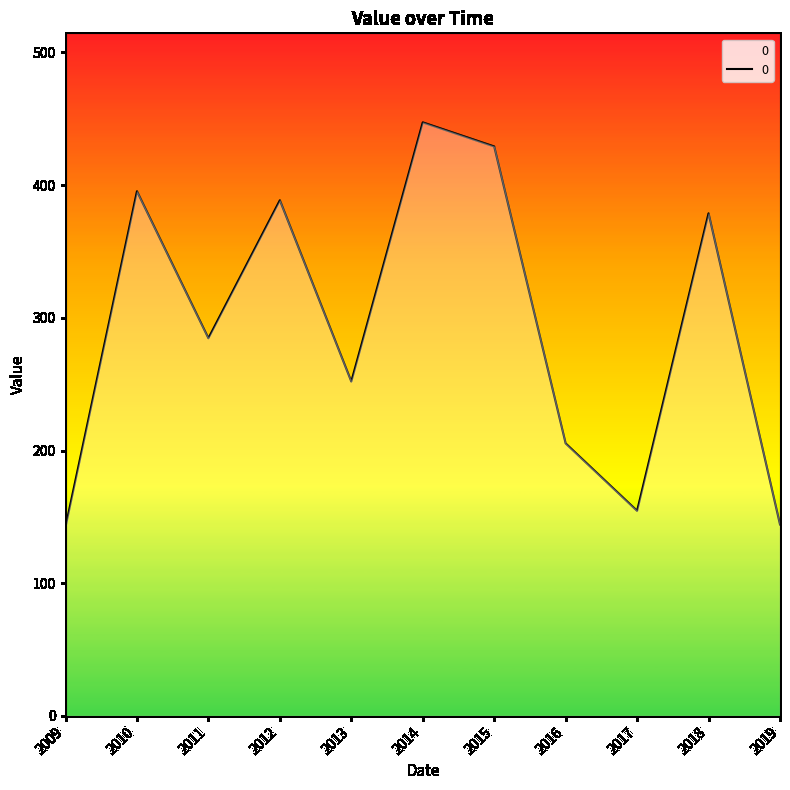

The value at 2013 is 412.0. True or false?

False